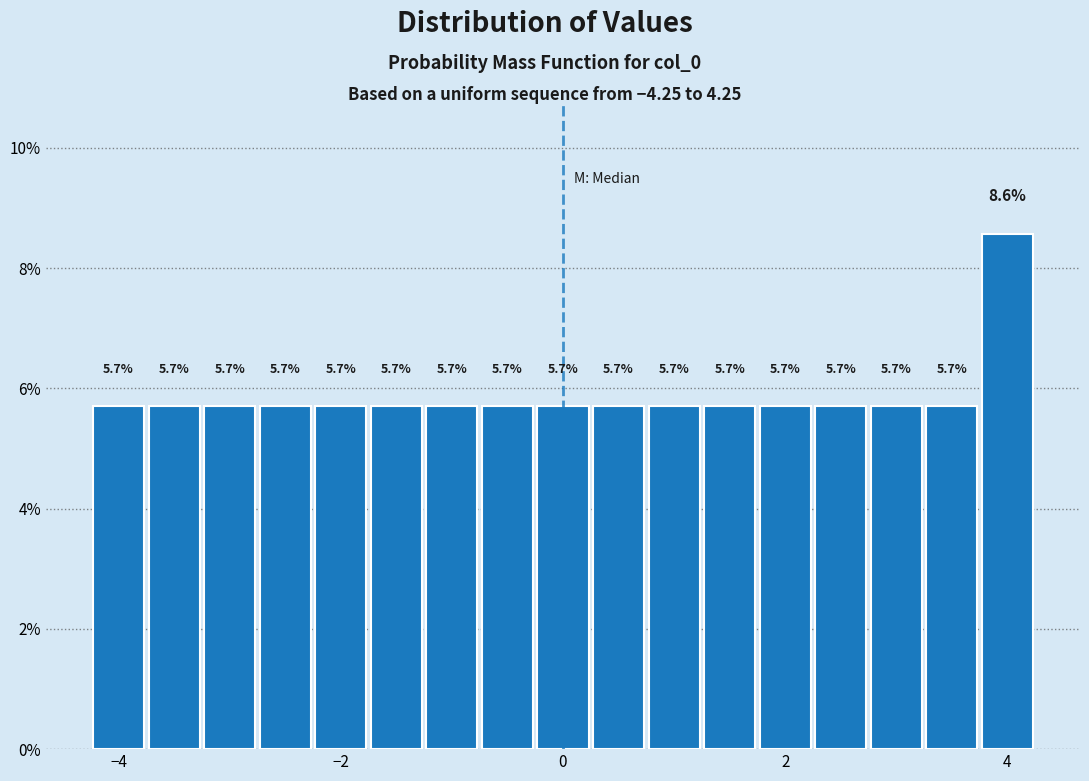

Read against the x-axis, roughly where is the centre of the tallest bar?

4.0